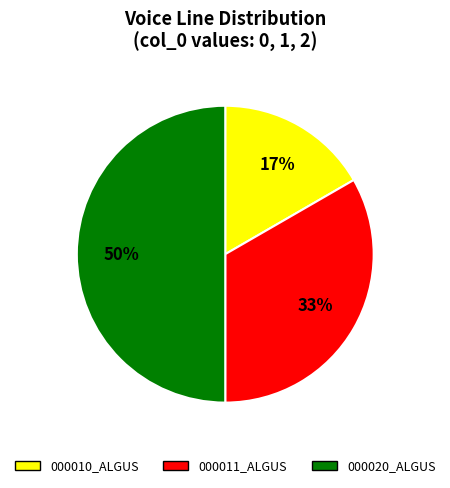

How many slices are in this pie chart?

3